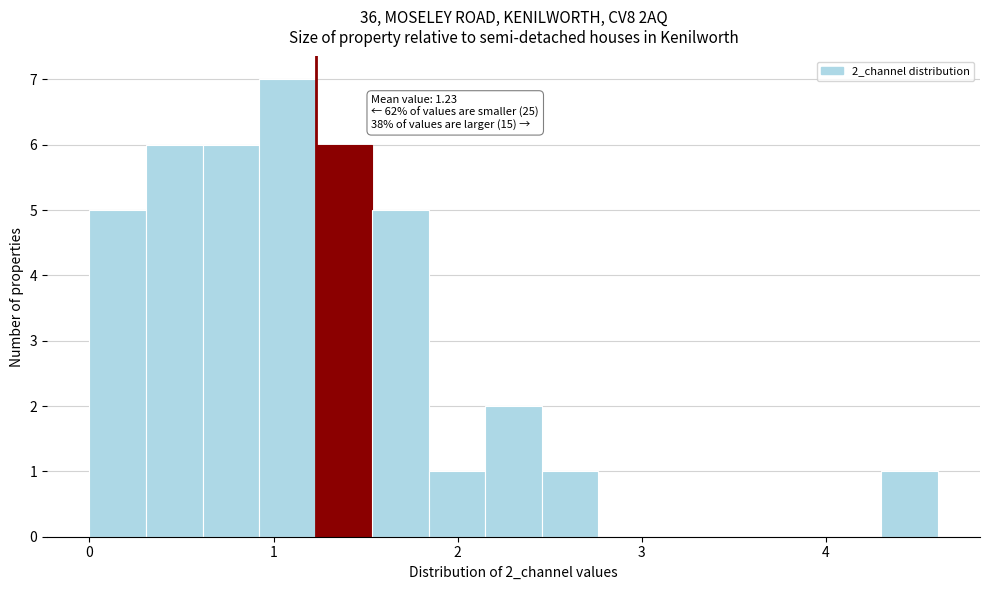

Around what value on the x-axis is the tallest bar? Give the approximate position of its centre, as read against the axis.

1.1